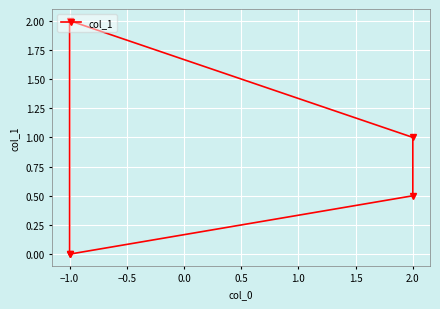

Is this an area chart (filled region under the line)?

No